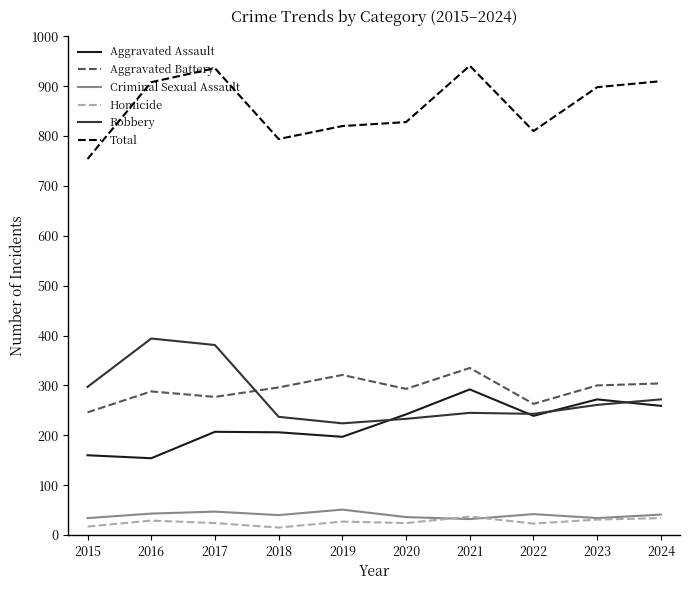

Where is the first local minimum for Total?

2018